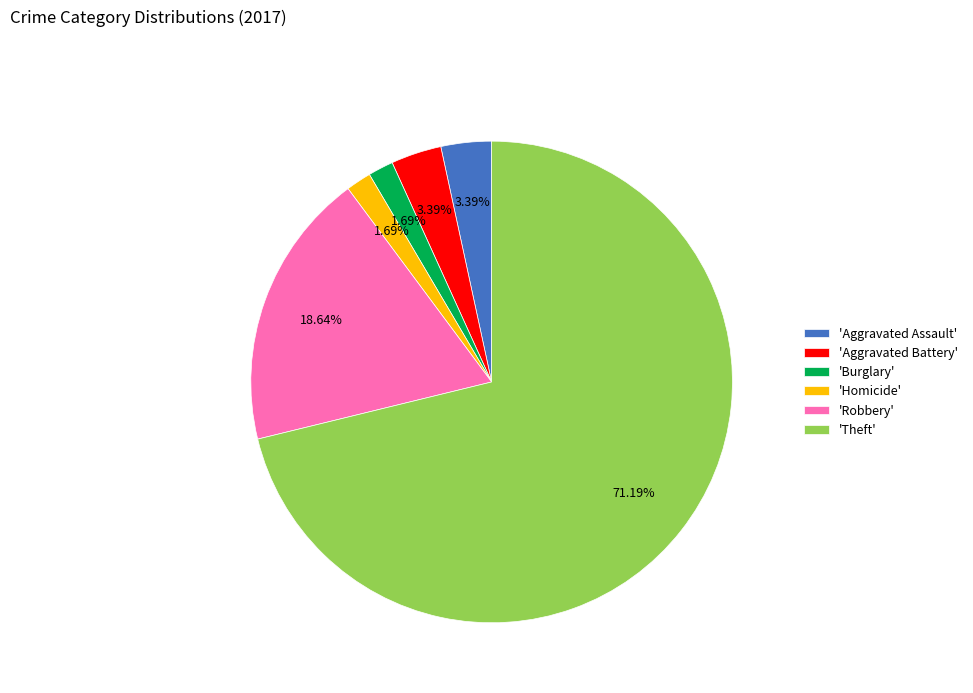

What is the majority slice?

'Theft'